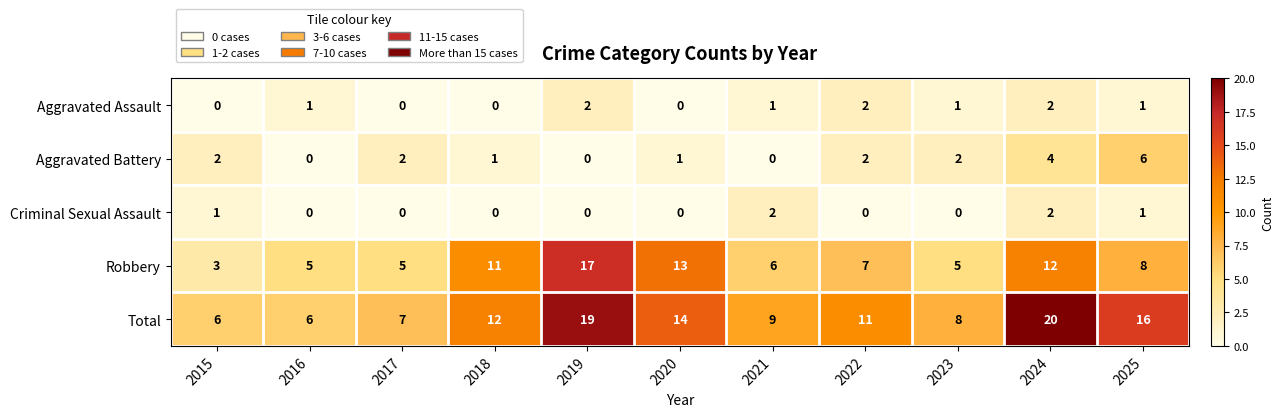

At which category is the sum across all series the highest?

2024